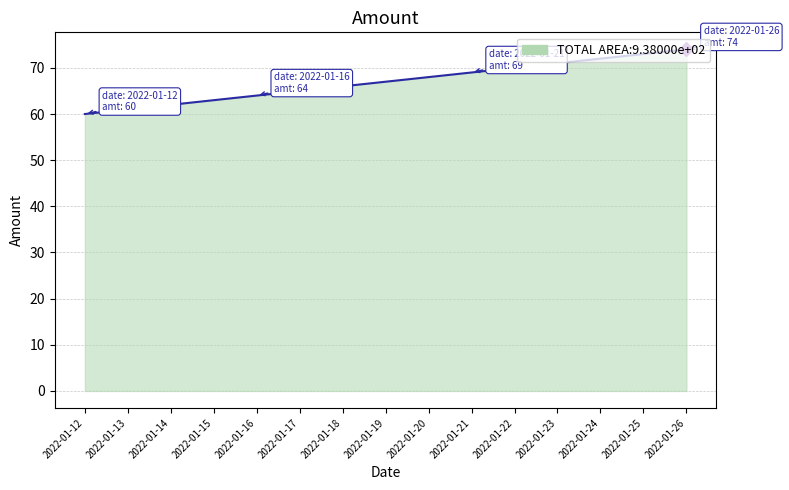

List the labels in order of value, largest first.

2022-01-26, 2022-01-25, 2022-01-24, 2022-01-23, 2022-01-22, 2022-01-21, 2022-01-20, 2022-01-19, 2022-01-18, 2022-01-17, 2022-01-16, 2022-01-15, 2022-01-14, 2022-01-13, 2022-01-12